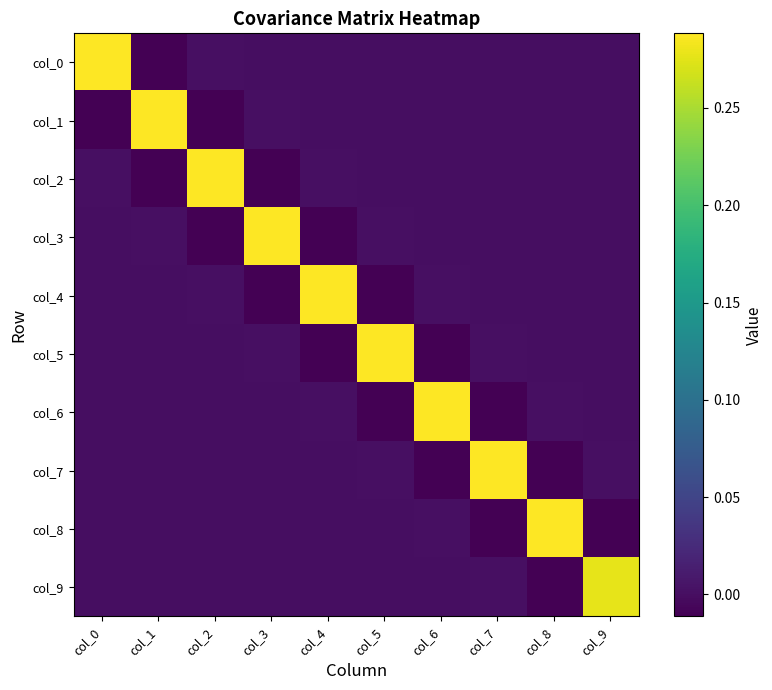

Which series has the widest spread of values?

col_0